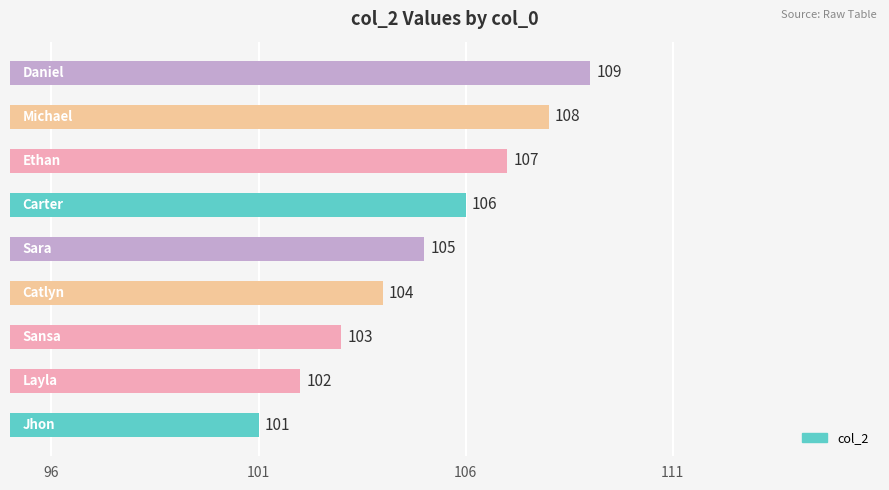

How many data points does each series have?

9